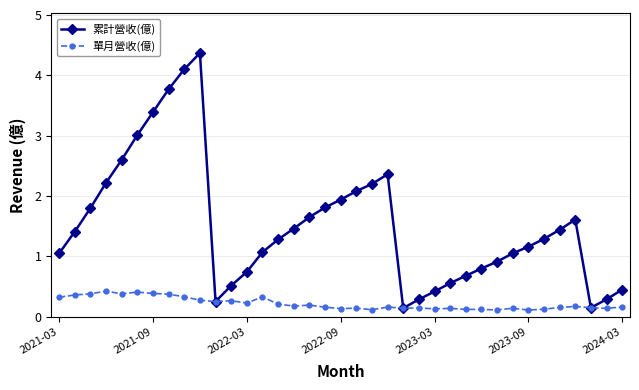

Rank the series by their maximum value, from highest to lowest.

累計營收(億), 單月營收(億)